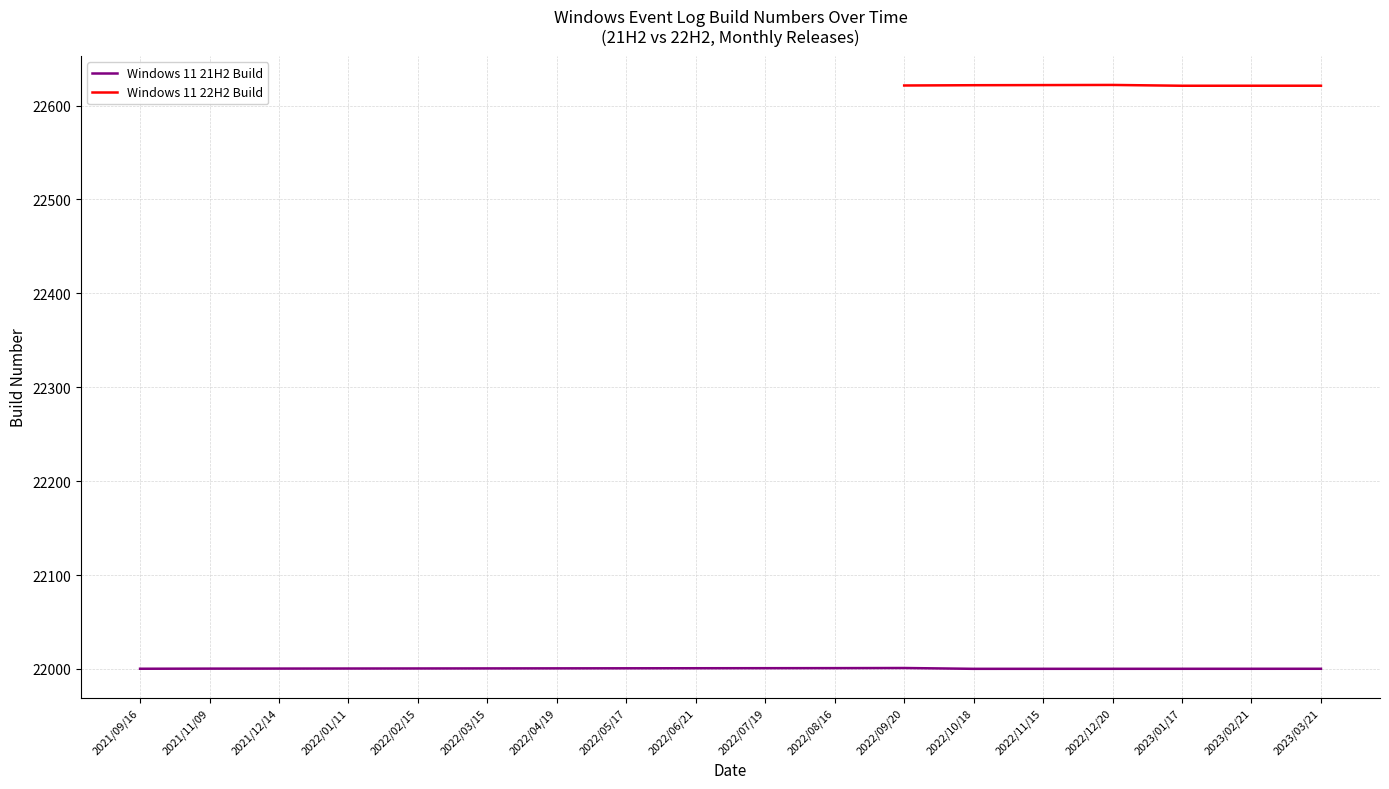

The Windows 11 21H2 Build series shows 22000.7 at 2022/05/17. True or false?

True